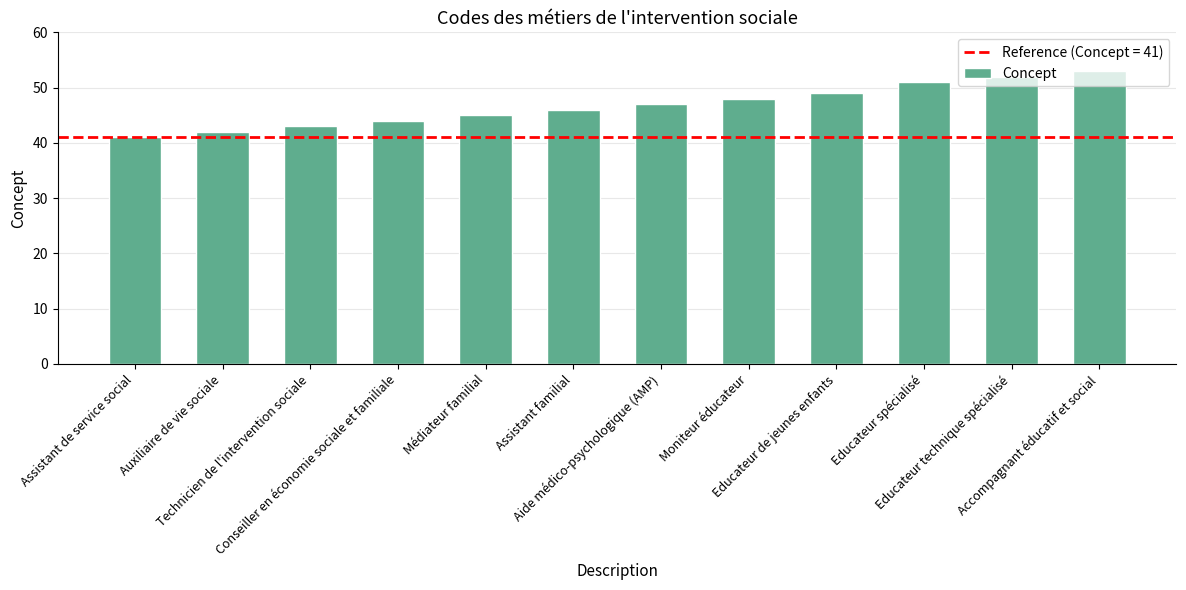

Reading right to left, list all the values displayed in this chart.

Accompagnant éducatif et social=53	Educateur technique spécialisé=52	Educateur spécialisé=51	Educateur de jeunes enfants=49	Moniteur éducateur=48	Aide médico-psychologique (AMP)=47	Assistant familial=46	Médiateur familial=45	Conseiller en économie sociale et familiale=44	Technicien de l'intervention sociale=43	Auxiliaire de vie sociale=42	Assistant de service social=41